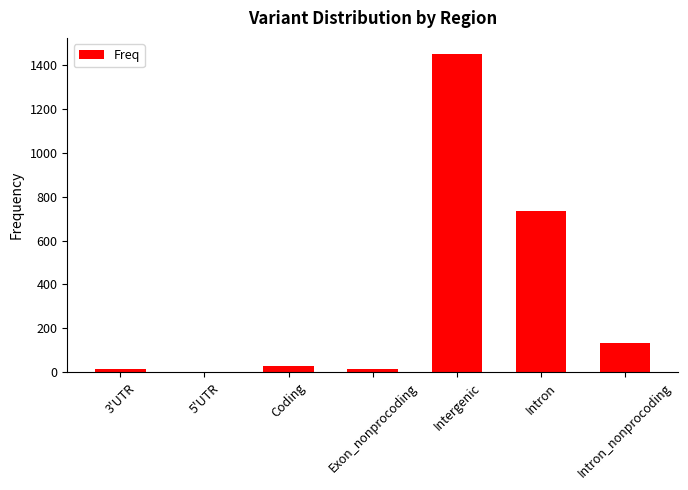

What value does the data have at Intergenic, to the nearest 10?

1450